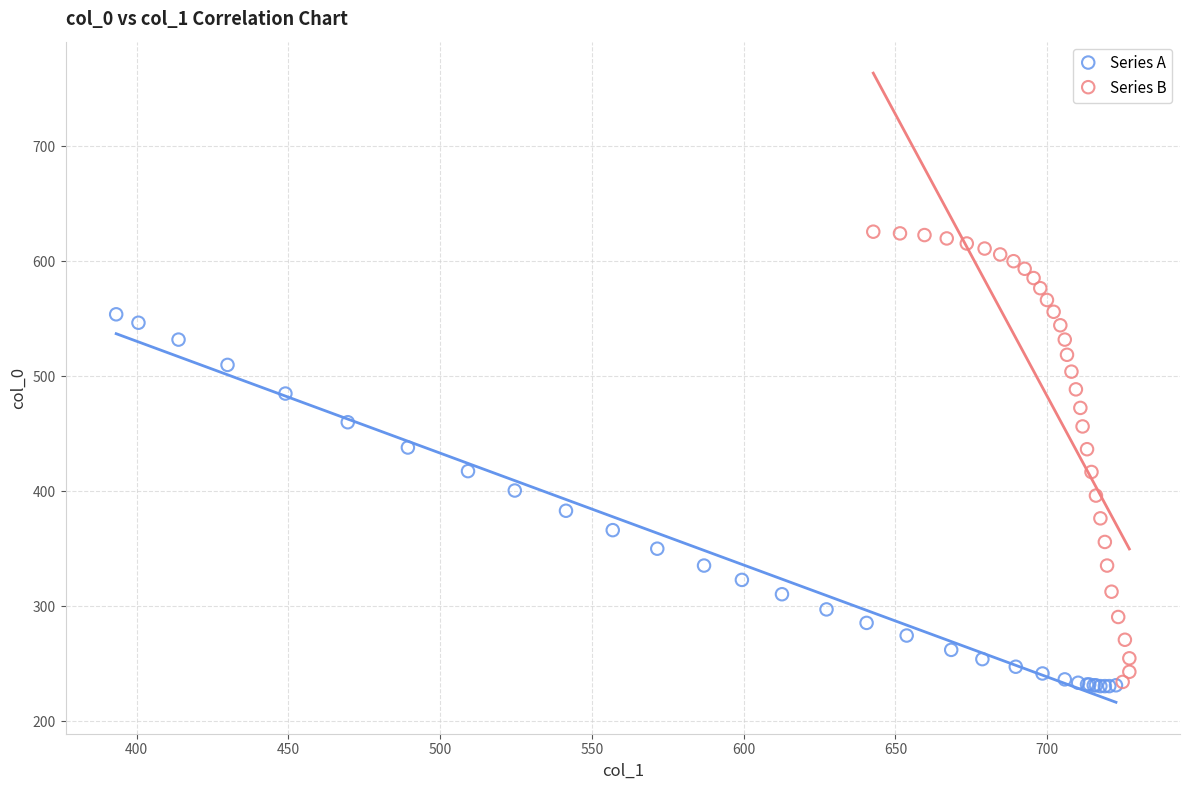

Which series contains the highest Y value?

Series B